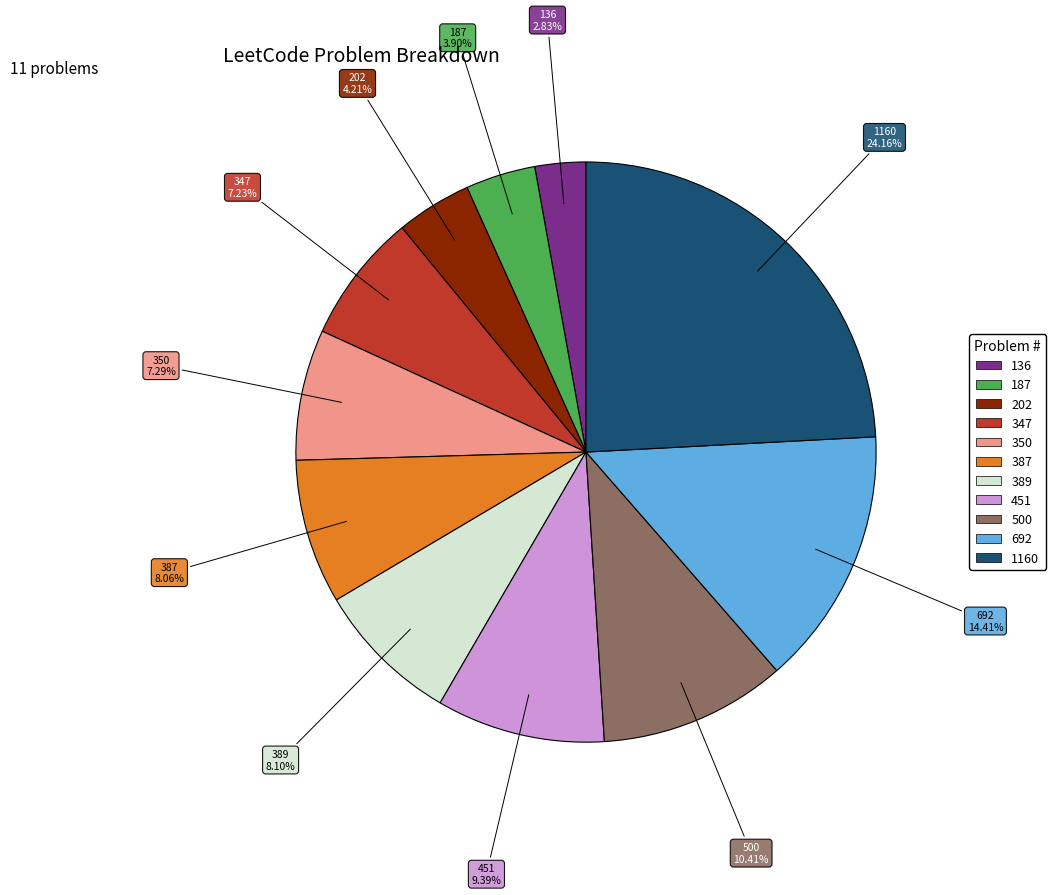

The 187 slice represents 4% of the pie. True or false?

True